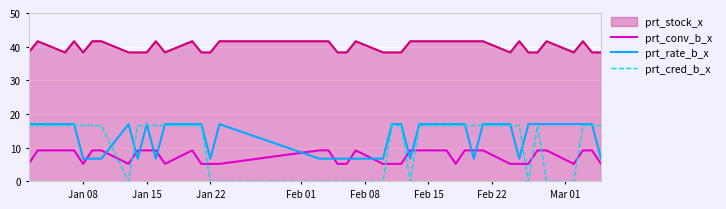

What is the lowest value of the prt_rate_b_x series?

6.7